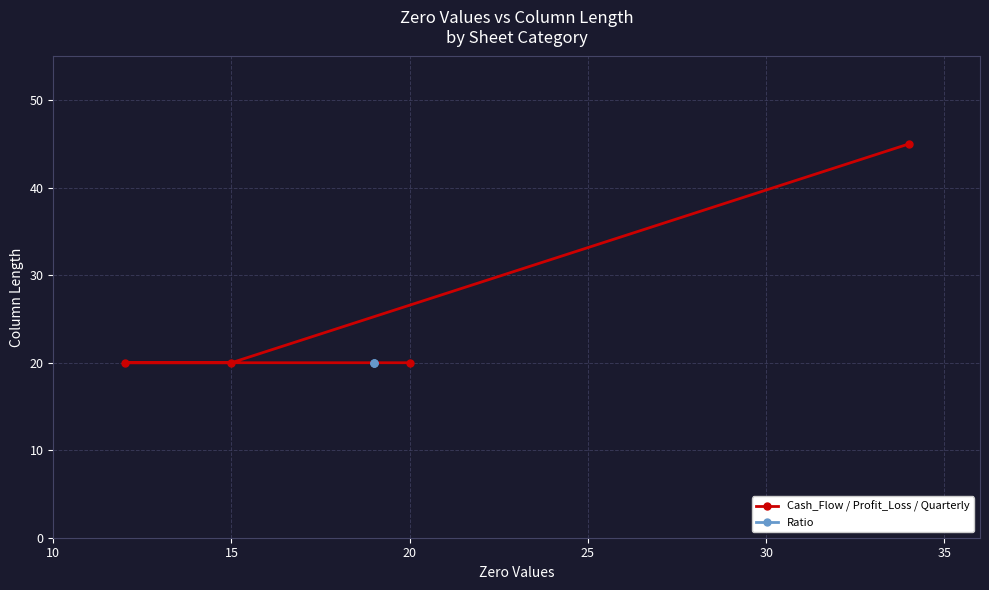

What is the sum of all values?

165